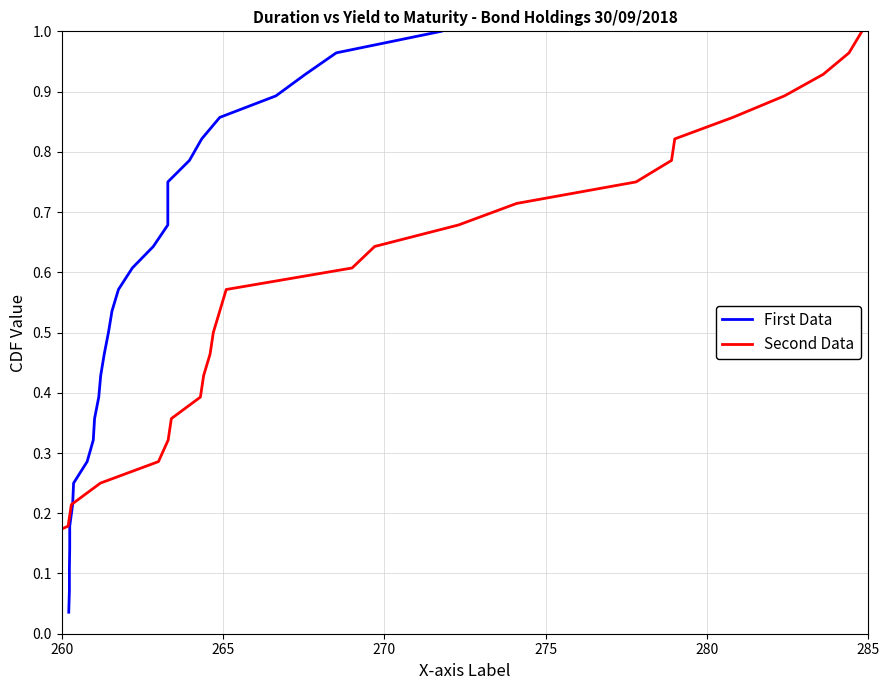

What is the difference between the maximum and minimum values in the First Data series?

1.0